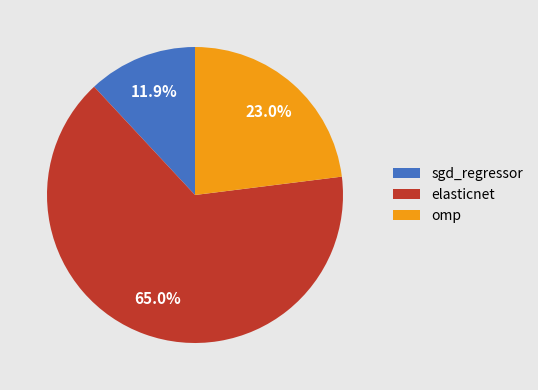

True or false: sgd_regressor accounts for 12% of the total.

True